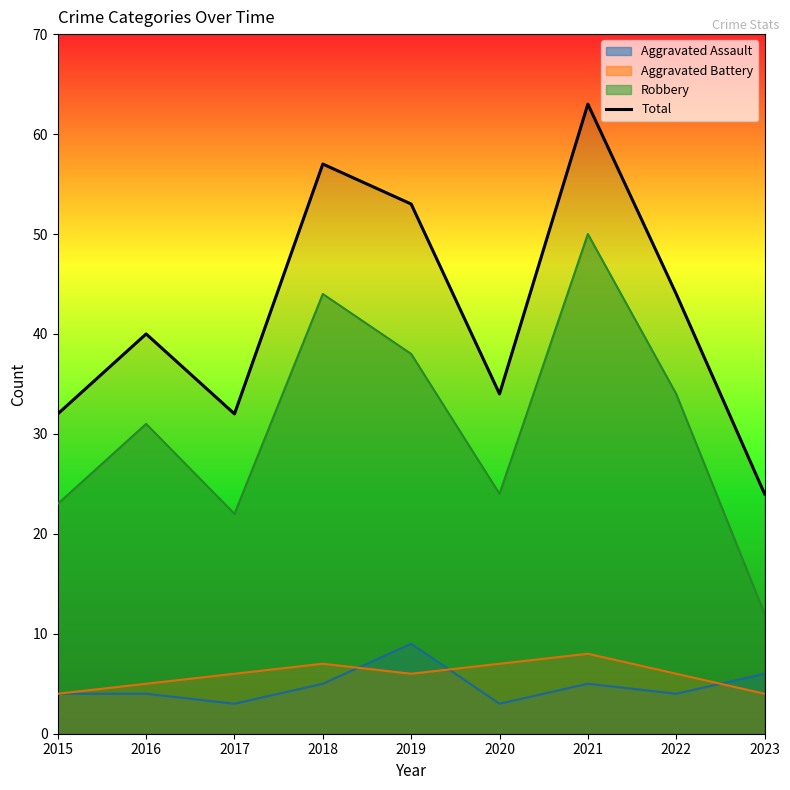

What is the value of the 2nd point from the left?

40